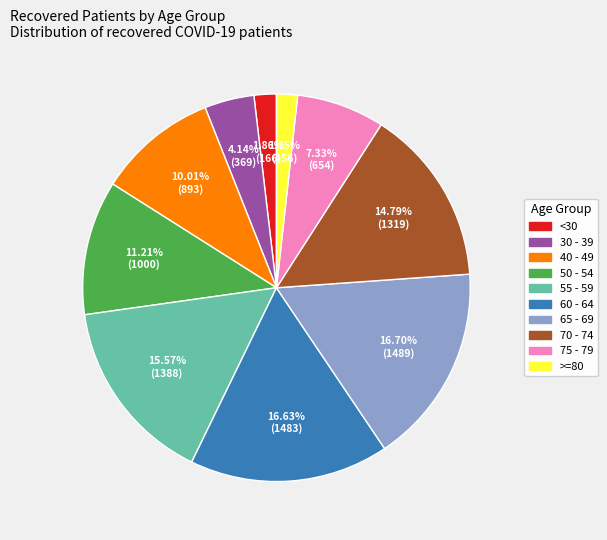

Is 60 - 64 the majority of the pie?

No